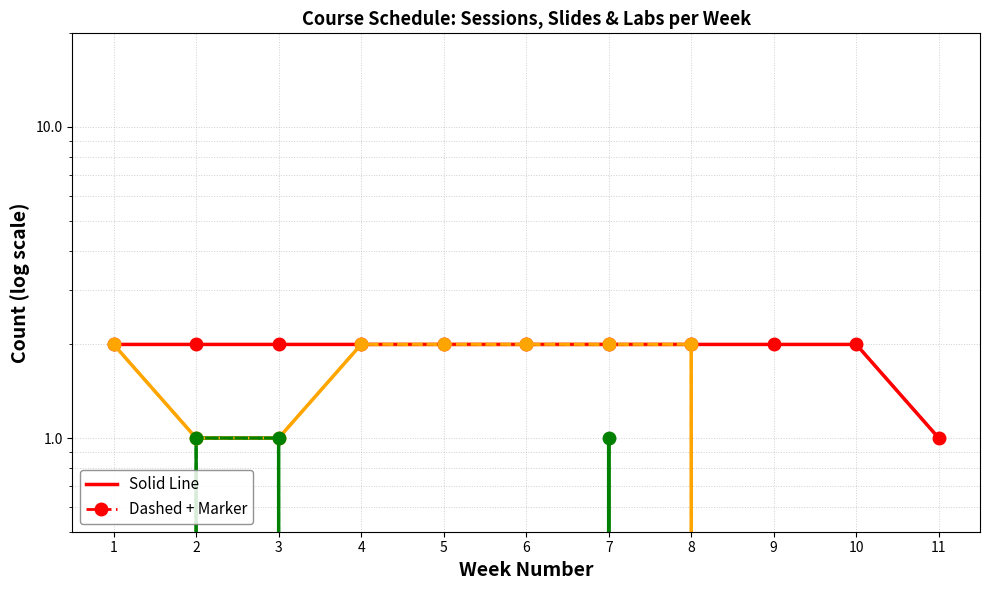

At which label does Labs (dashed+marker) reach its peak?

2